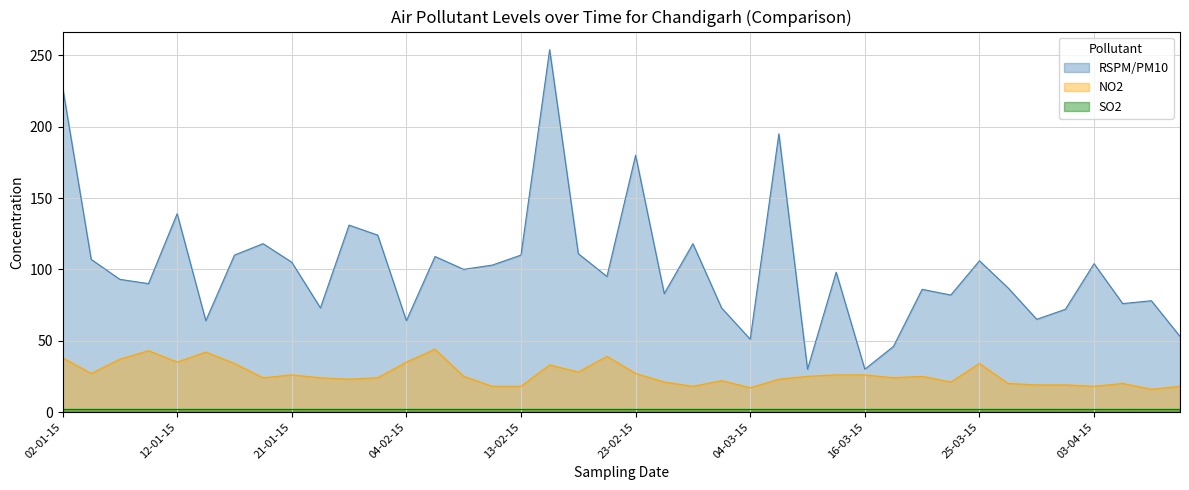

How many lines are shown in the chart?

3